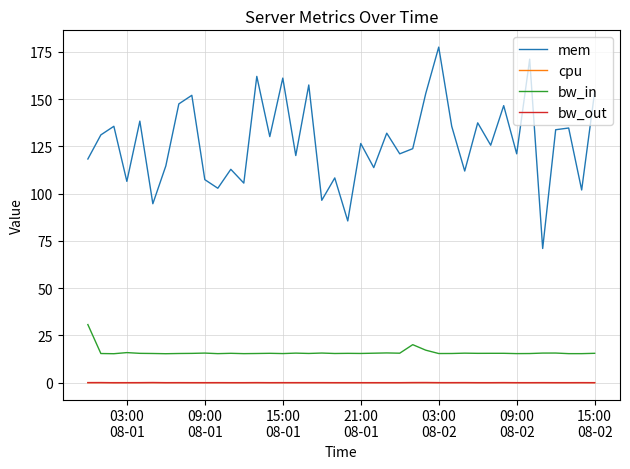

Which series has the largest total across all categories?

mem